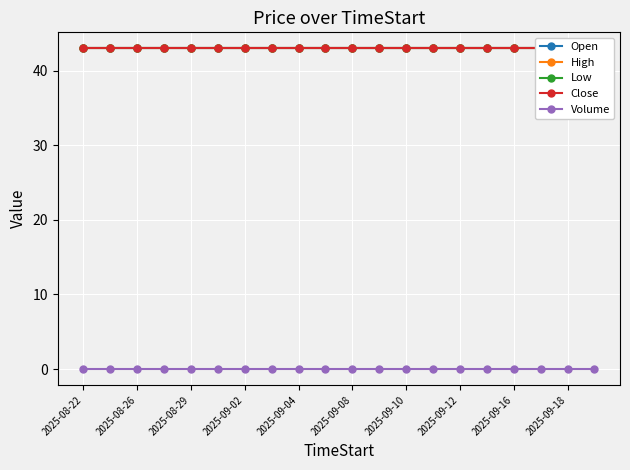

Which series changed the most between 2025-08-29 and 2025-09-08?

Open